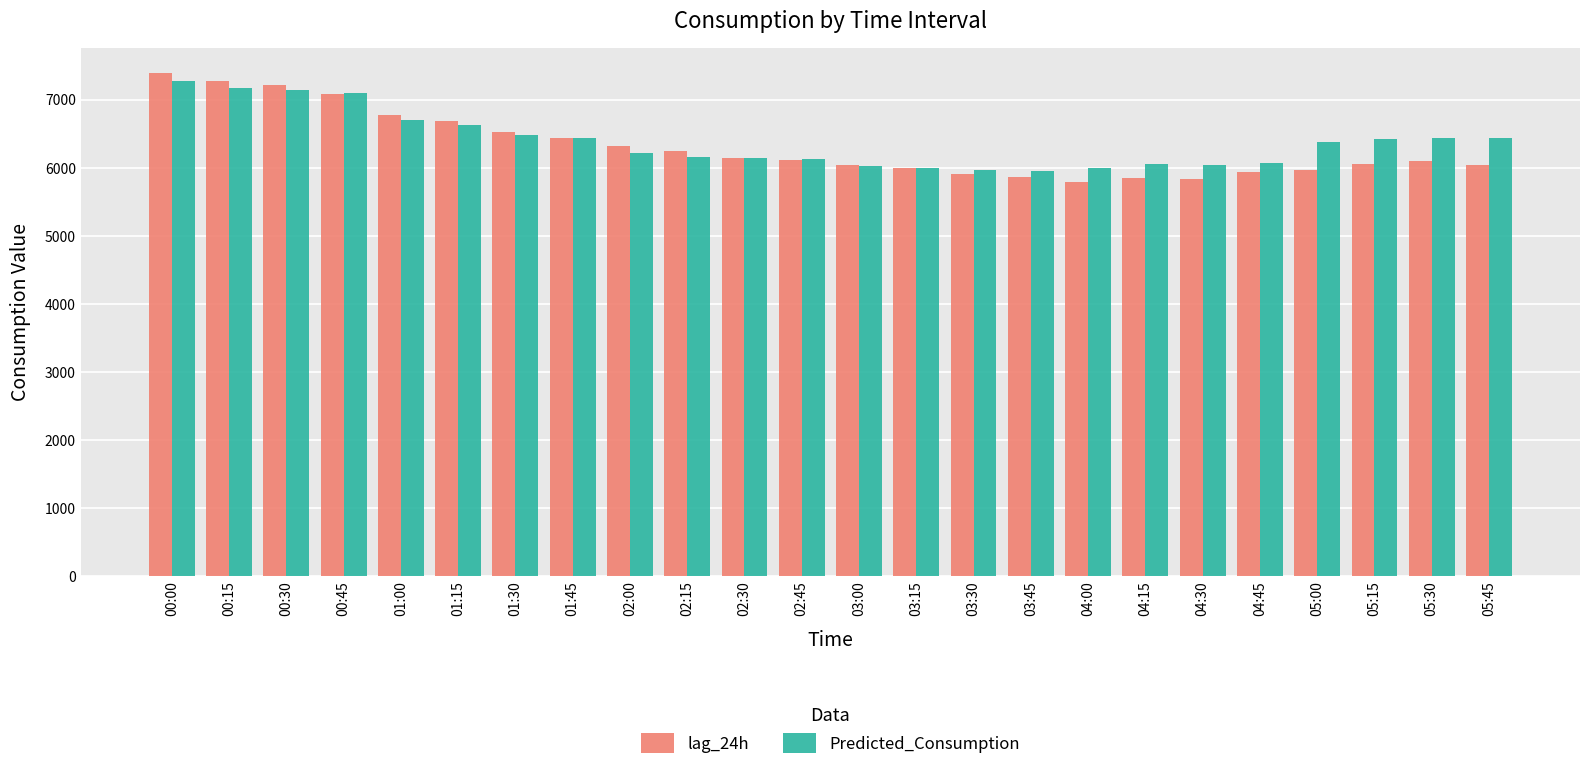

What is the difference between the maximum and second lowest values in the lag_24h series?

1556.0